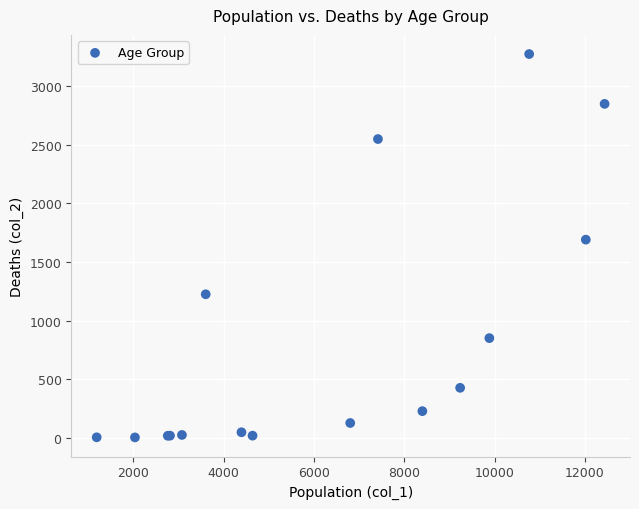

What Y value in the scatter plot is closest to 1638?

1690